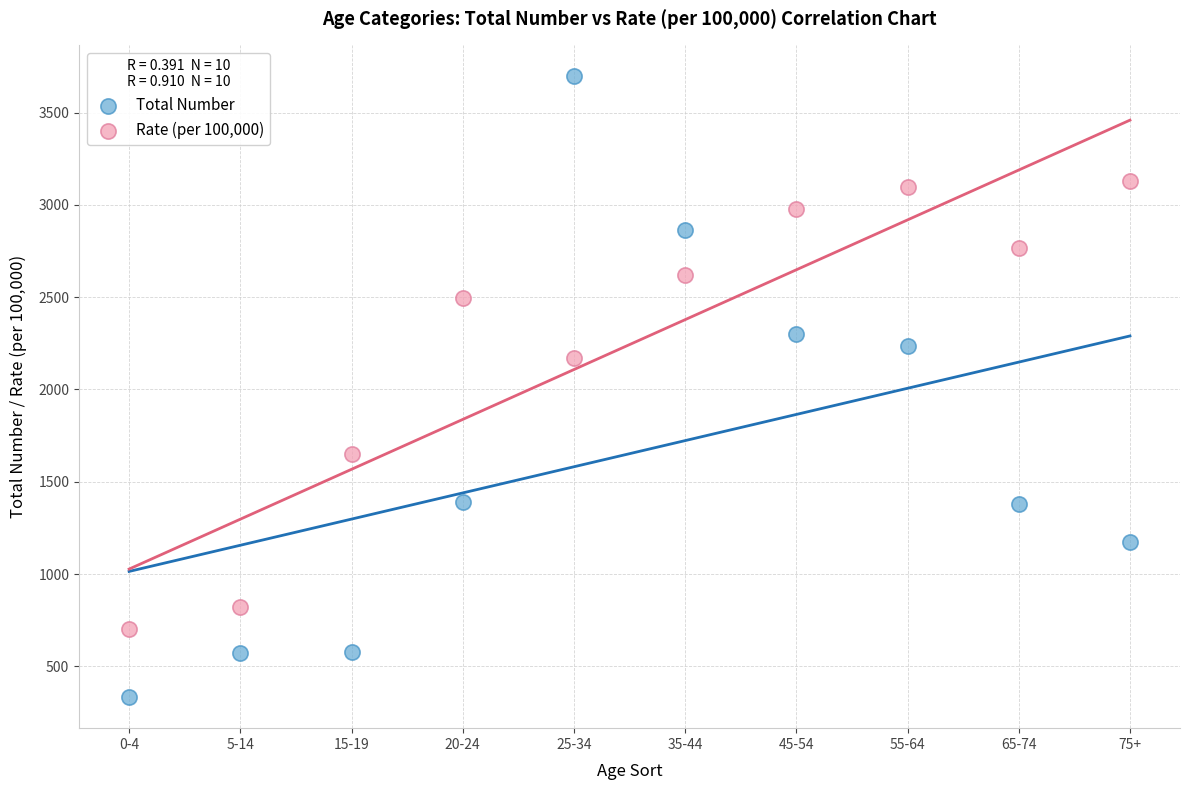

In the Total Number series, what Y value is closest to 2014?

2236.0